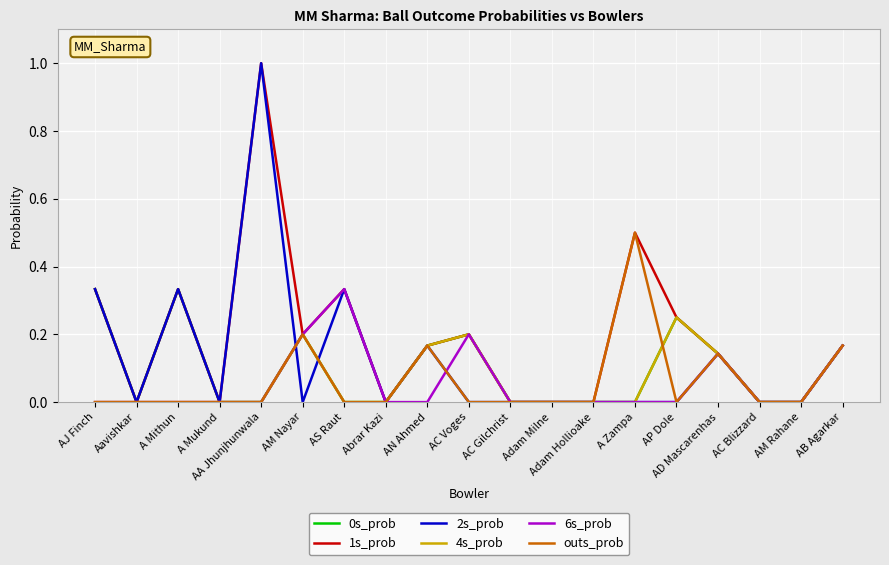

Is this an area chart (filled region under the line)?

No